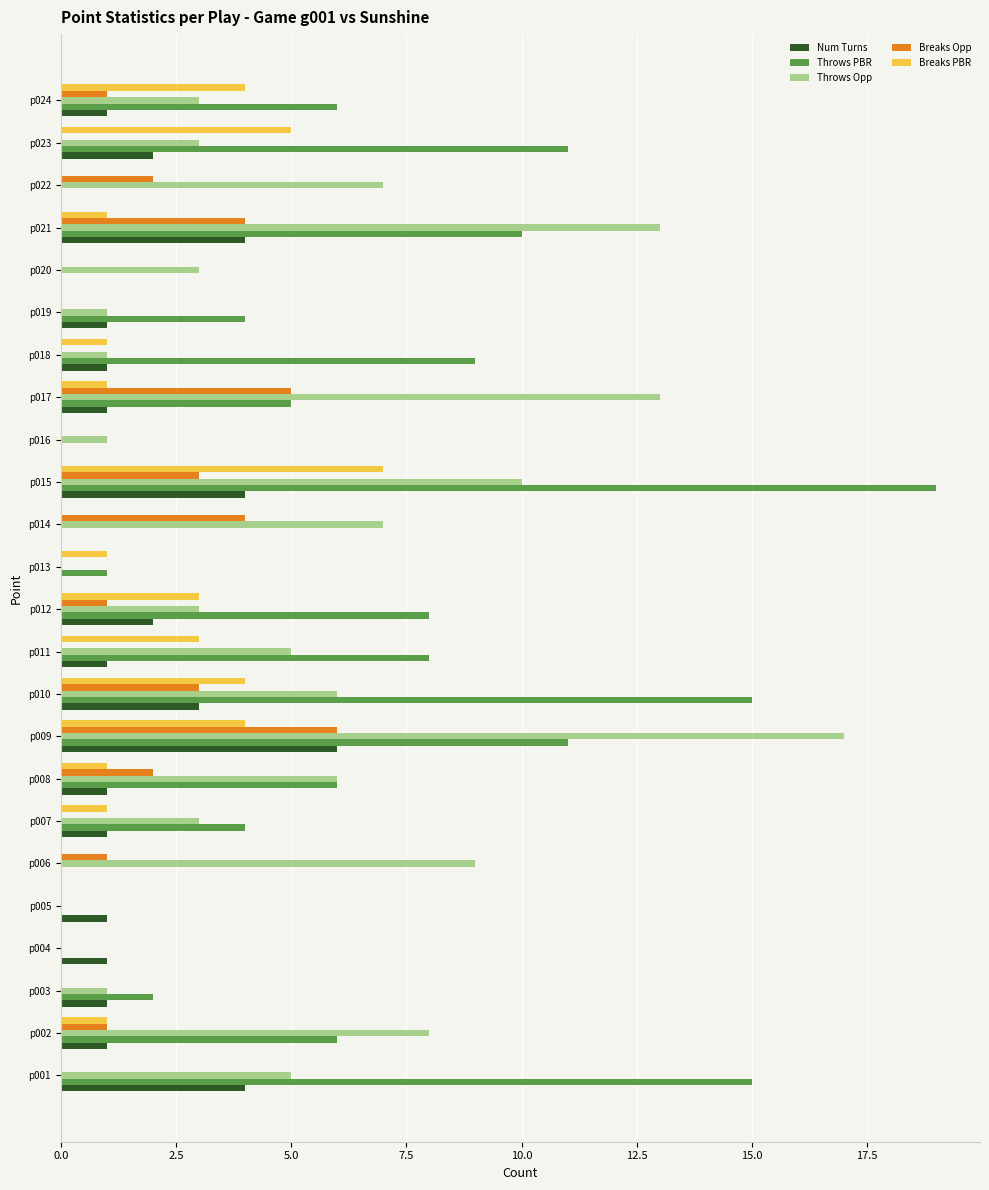

How many categories are shown in the chart?

24